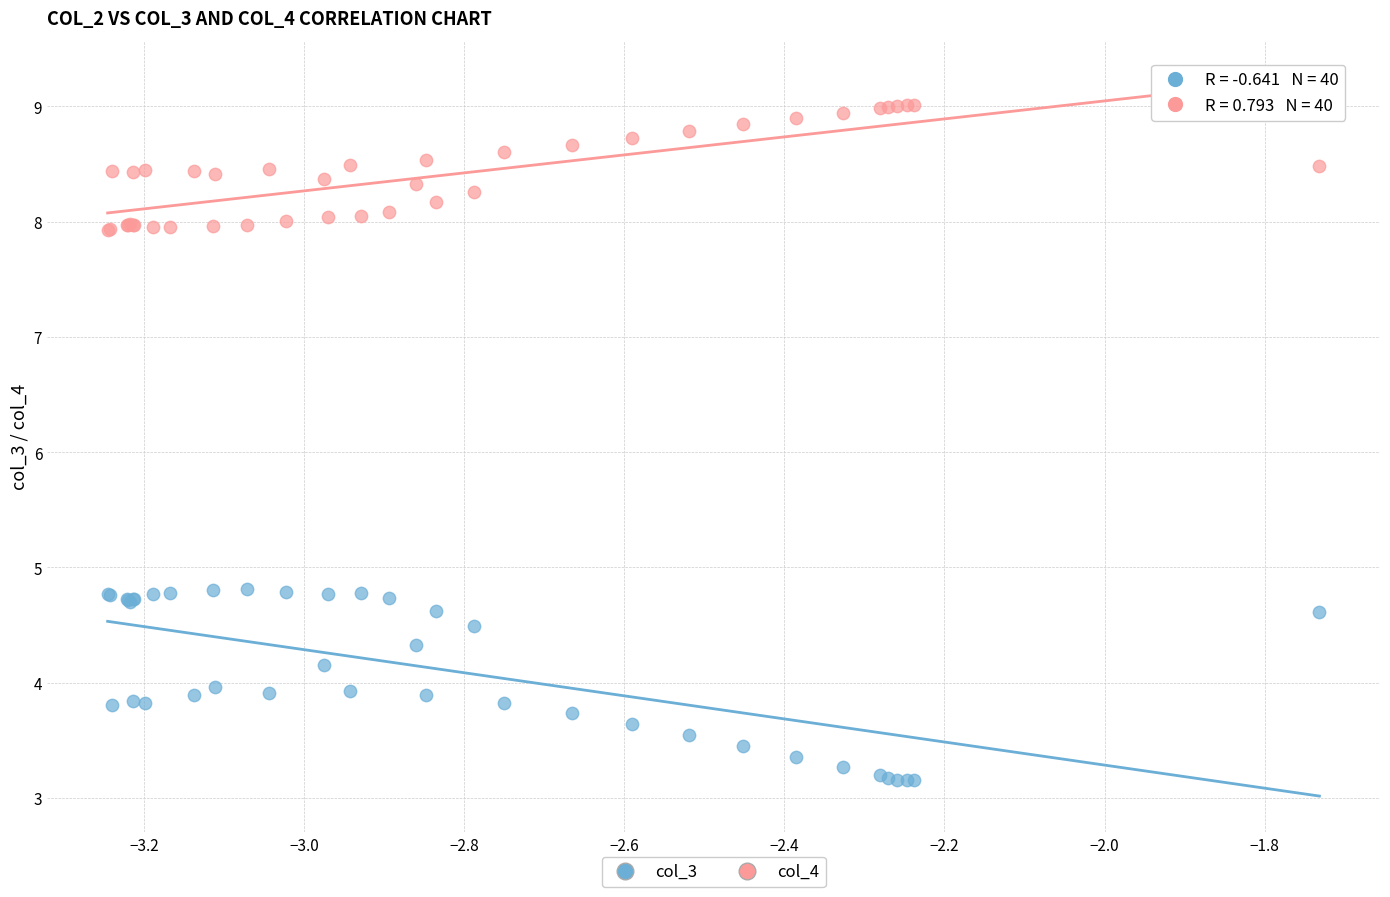

Which series contains the highest Y value?

col_4